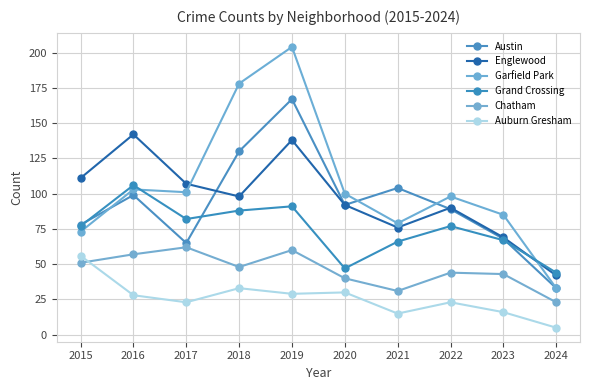

Where is the first local minimum for Chatham?

2018